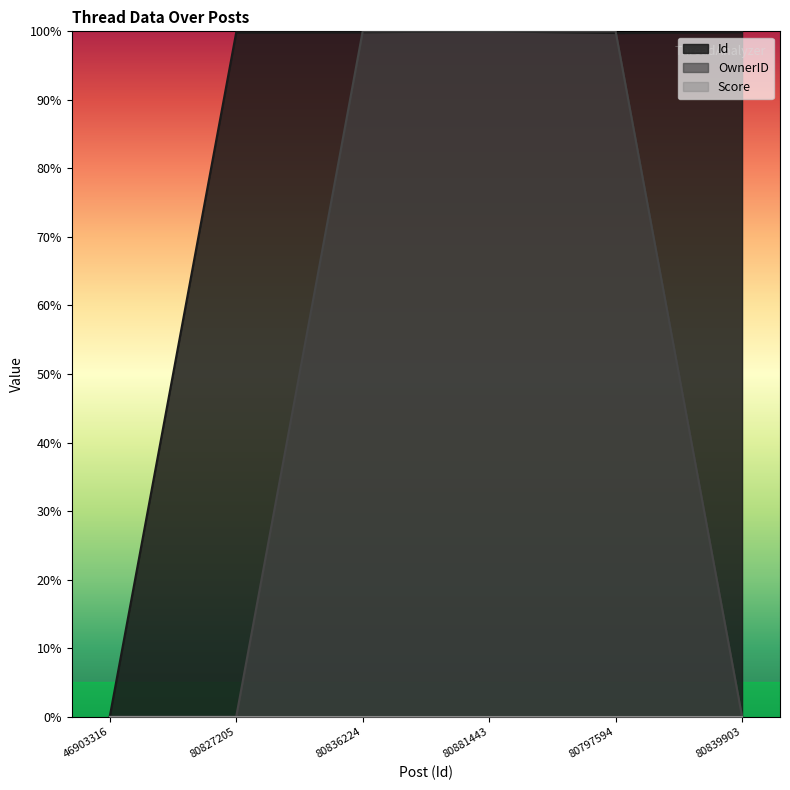

Which category has the lowest value in the Id series?

46903316